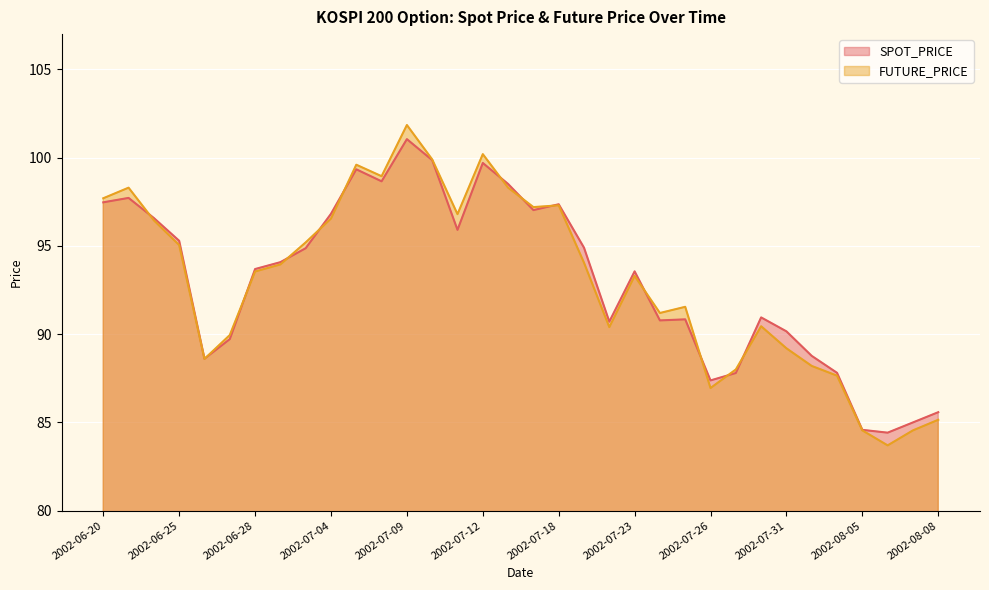

Does the chart display data point markers on the line(s)?

No